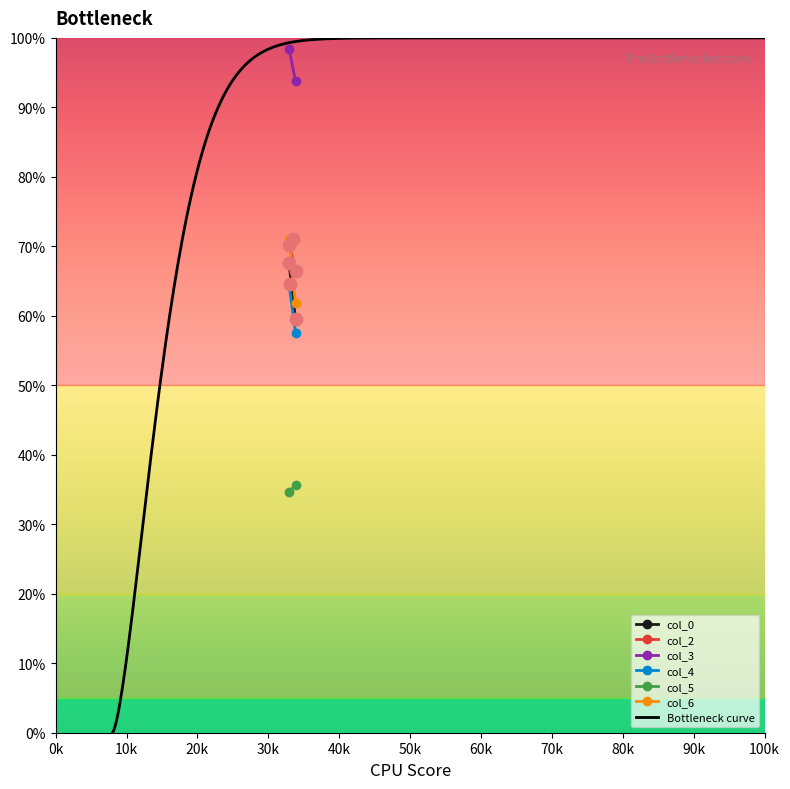

Is the value of col_6 at 33.83333333 greater than the value of col_4 at 33.83333333?

Yes